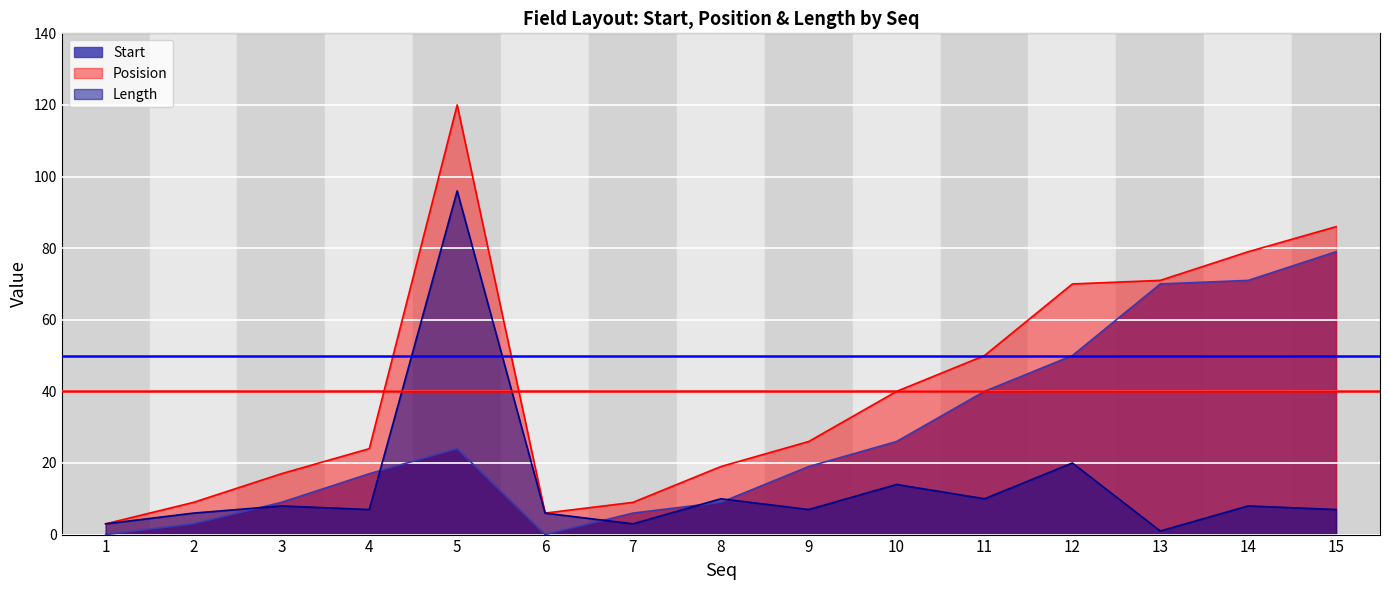

What value does the Posision series have at 7, to the nearest 10?

10